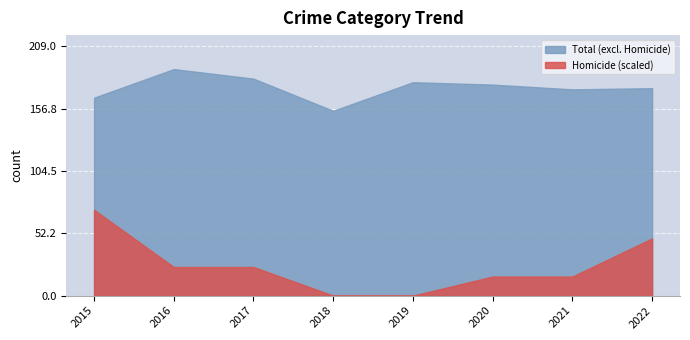

True or false: Total (excl. Homicide) and Homicide (scaled) intersect in this chart.

False